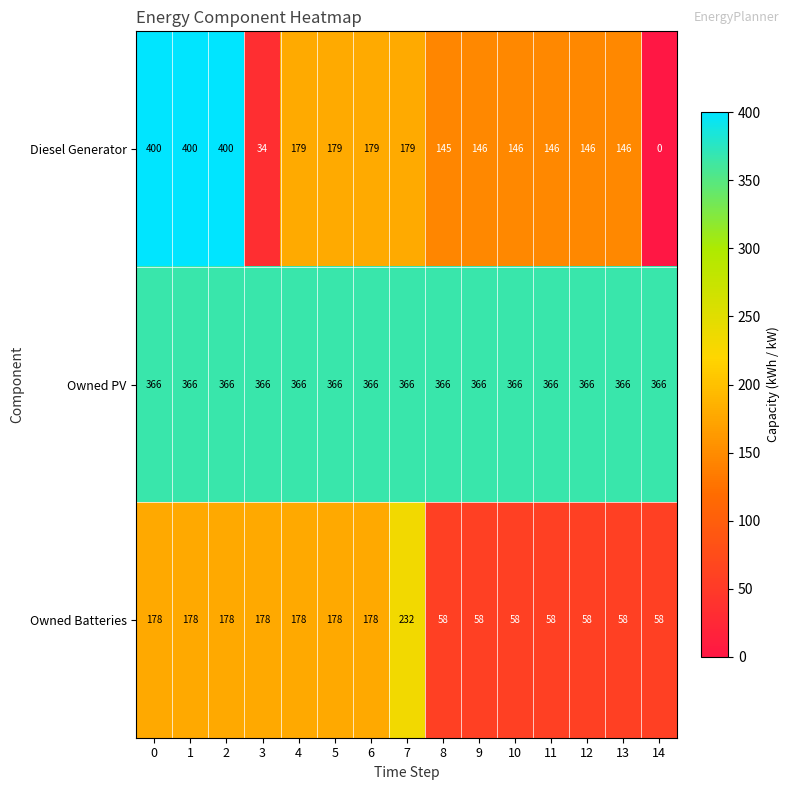

What is the total value across all series at 11?

570